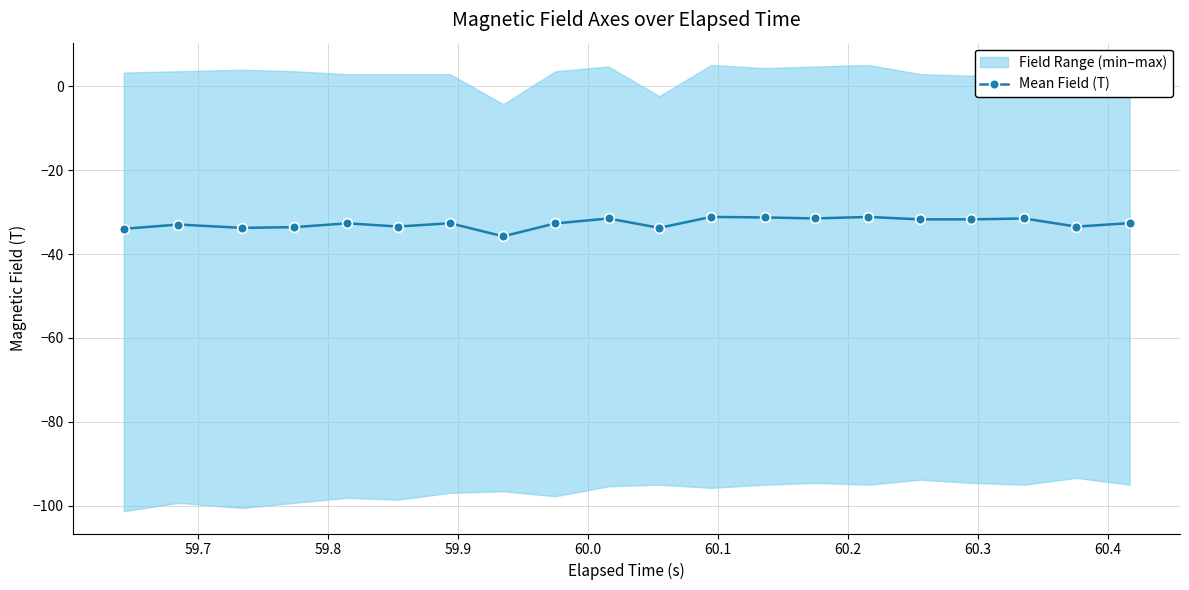

True or false: Mean Field (T) has more than 2 points higher than both neighbors.

True